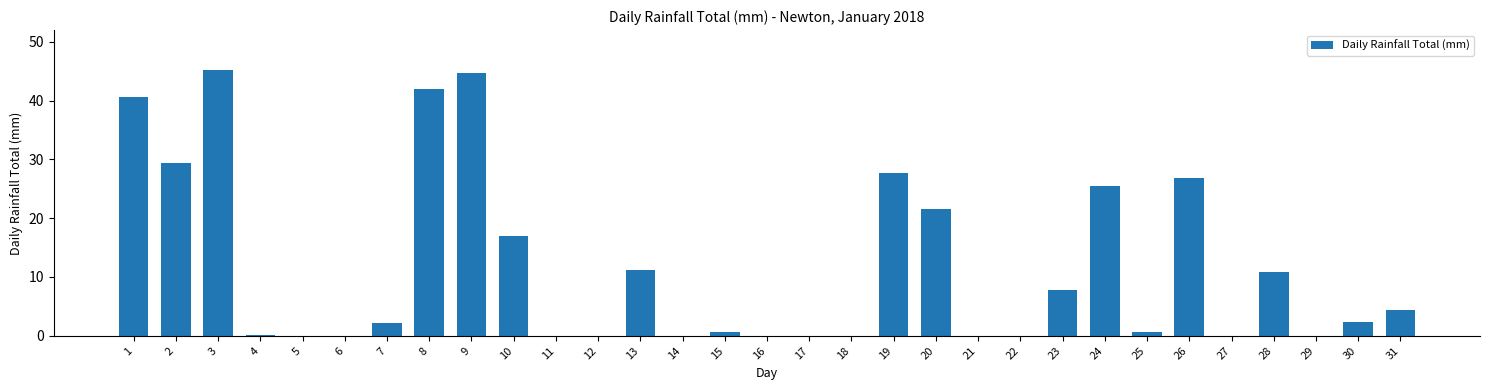

What is the maximum value shown in the chart?

45.2